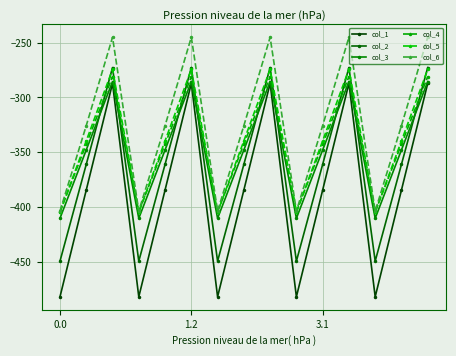

What is the minimum value for col_5?

-404.9